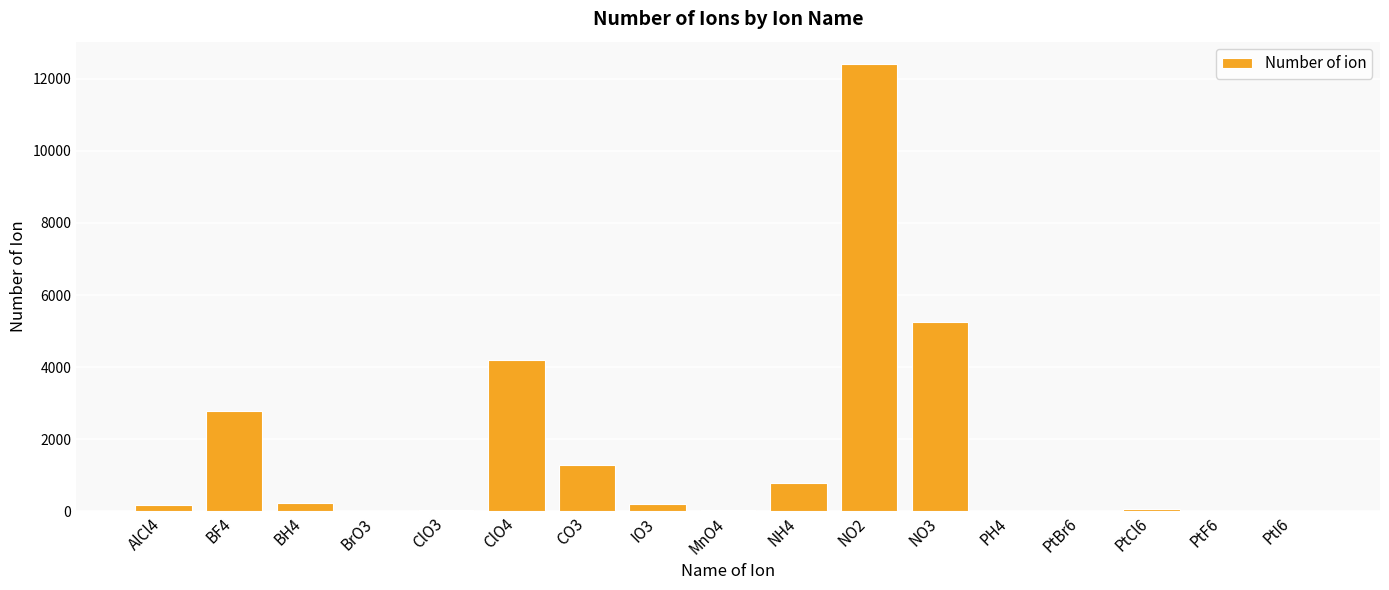

What is the sum of all values?

27515